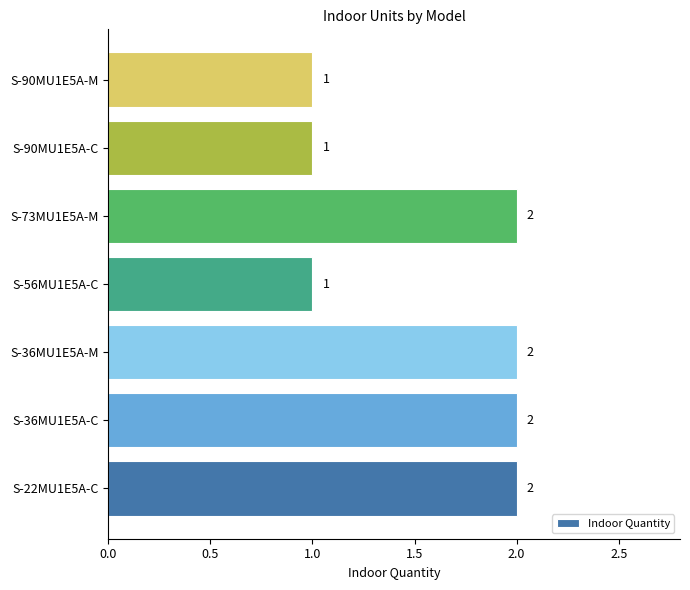

The chart shows a value of 2 at S-36MU1E5A-C. True or false?

True